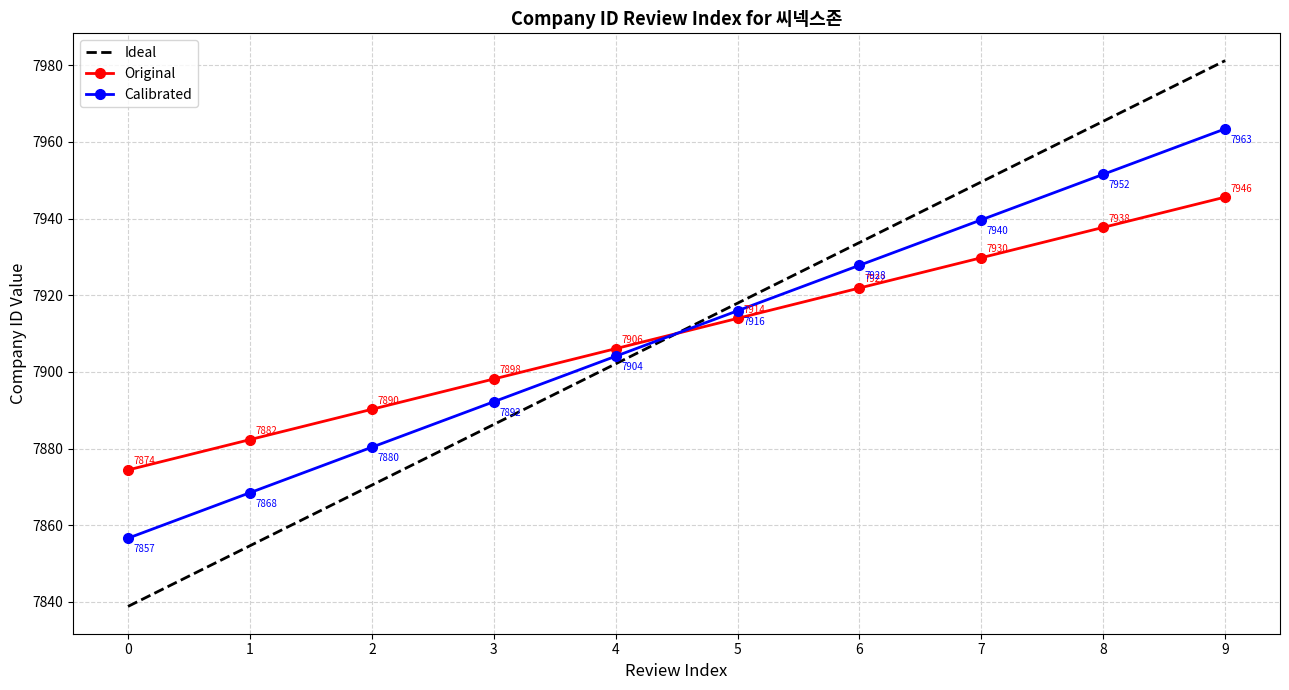

Rank the categories by Calibrated value from highest to lowest.

9, 8, 7, 6, 5, 4, 3, 2, 1, 0